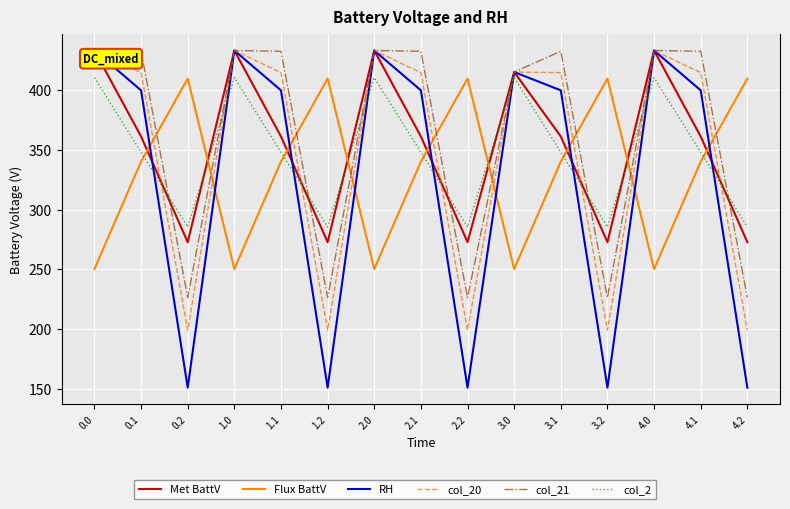

Between 0.1 and 1.2, which series saw the biggest shift?

RH